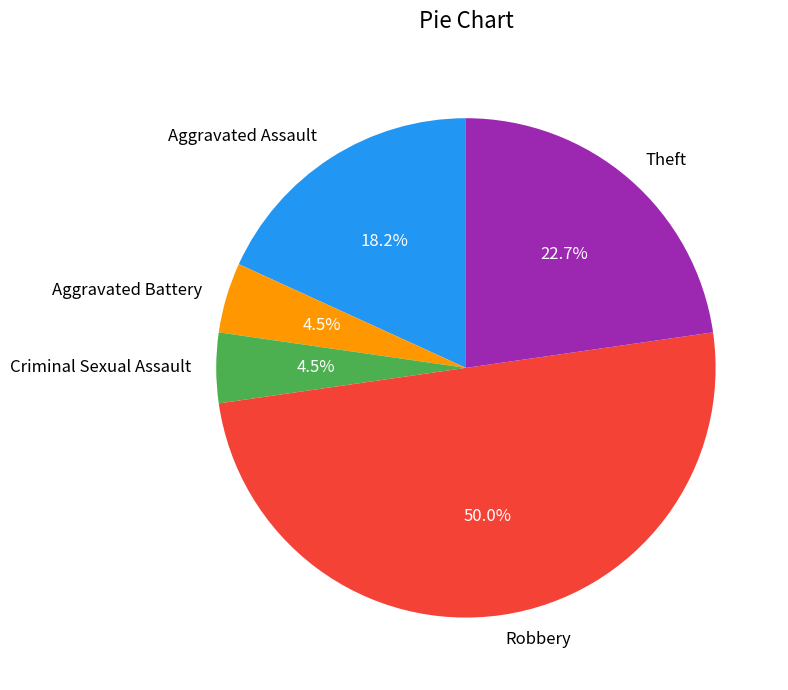

Which category has the biggest portion of the pie?

Robbery